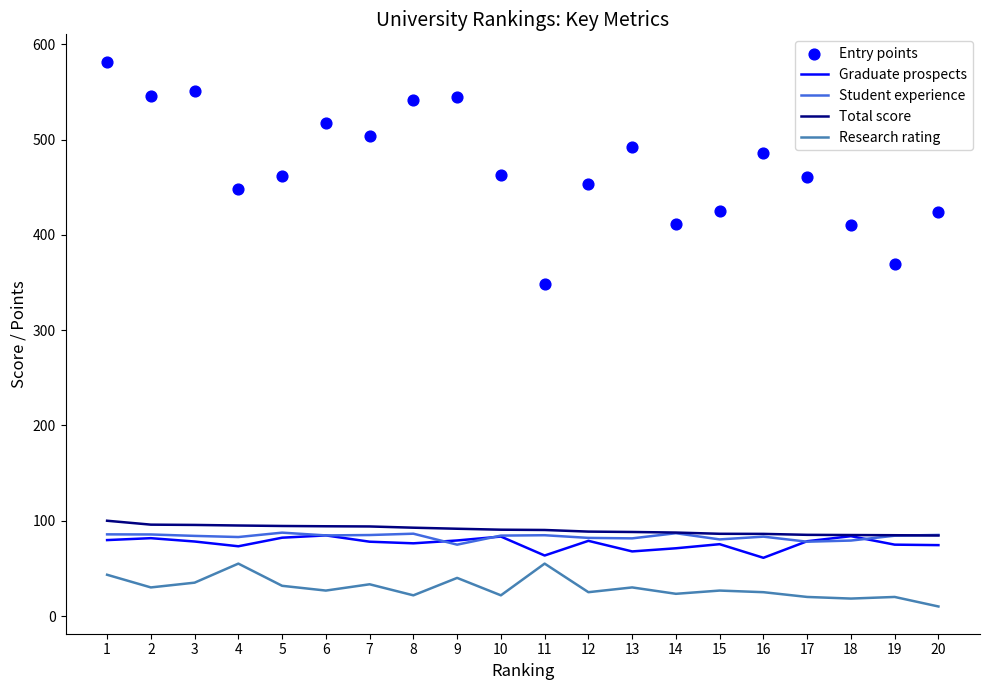

Which series reaches the minimum Y coordinate?

Research rating